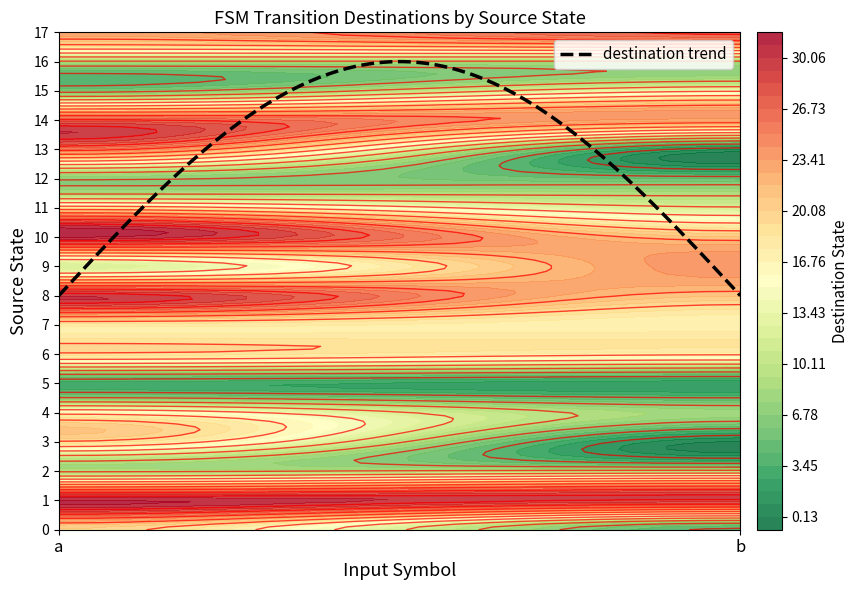

At 0, list the series in order from smallest to largest.

5, 15, 12, 2, 16, 9, 4, 7, 11, 3, 6, 0, 17, 13, 14, 8, 1, 10